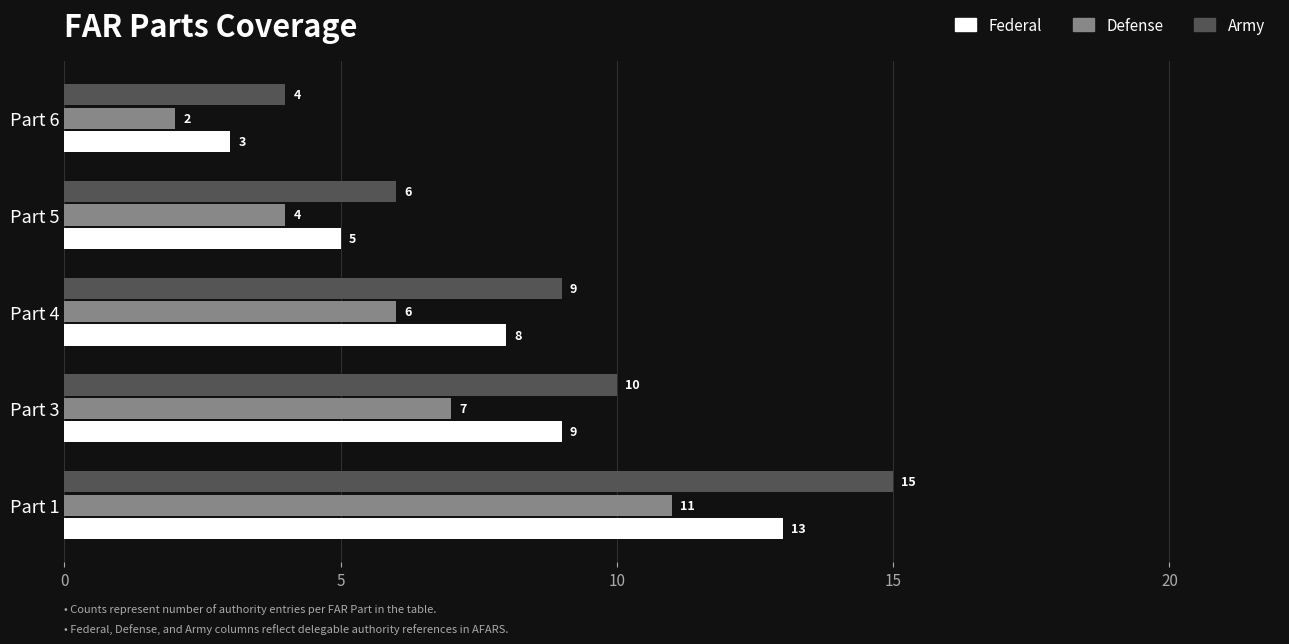

List the labels in order of Federal value, smallest first.

Part 6, Part 5, Part 4, Part 3, Part 1